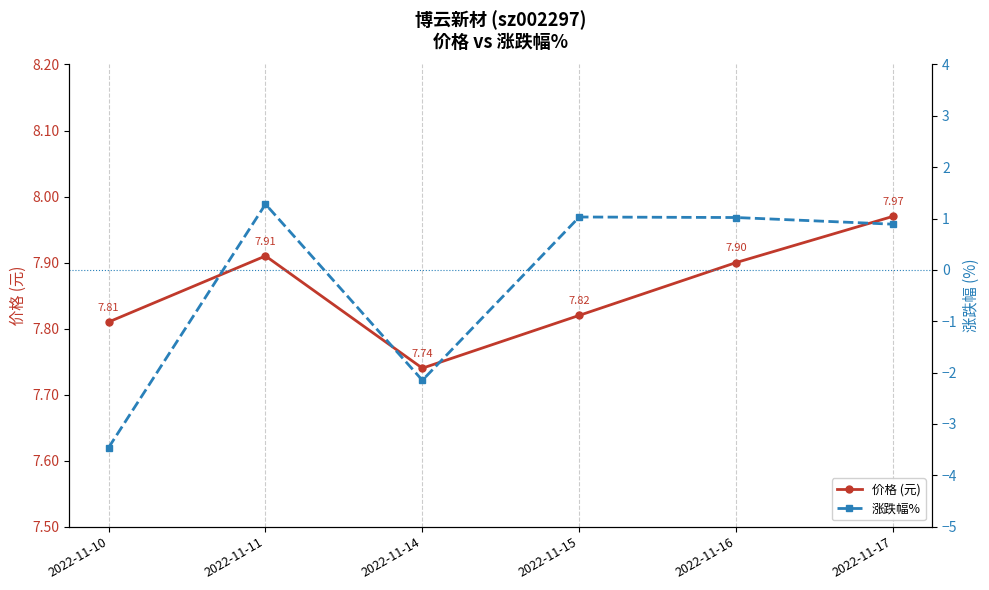

What is the value of the 价格 (元) point at the 6th from the left?

8.0